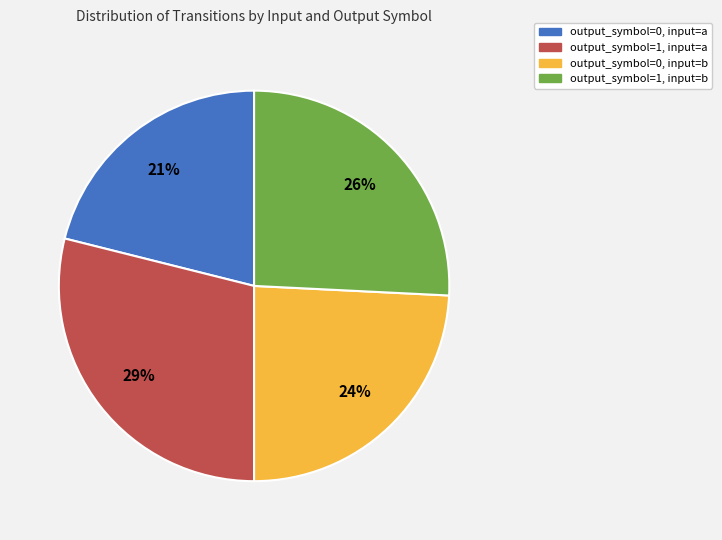

How many slices are in this pie chart?

4